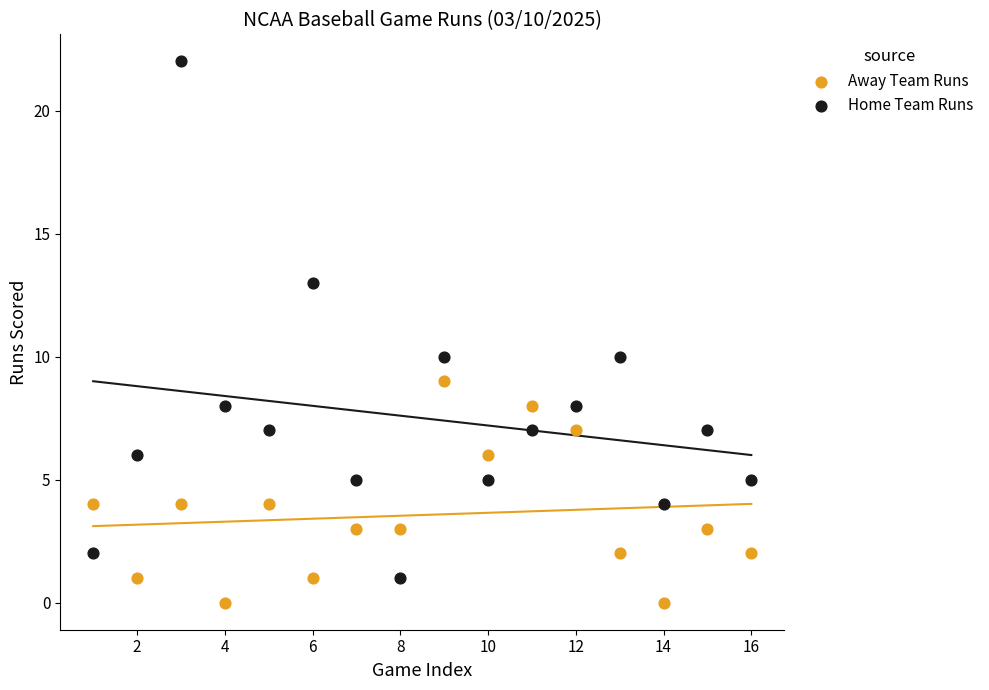

Which series reaches the maximum Y coordinate?

Home Team Runs